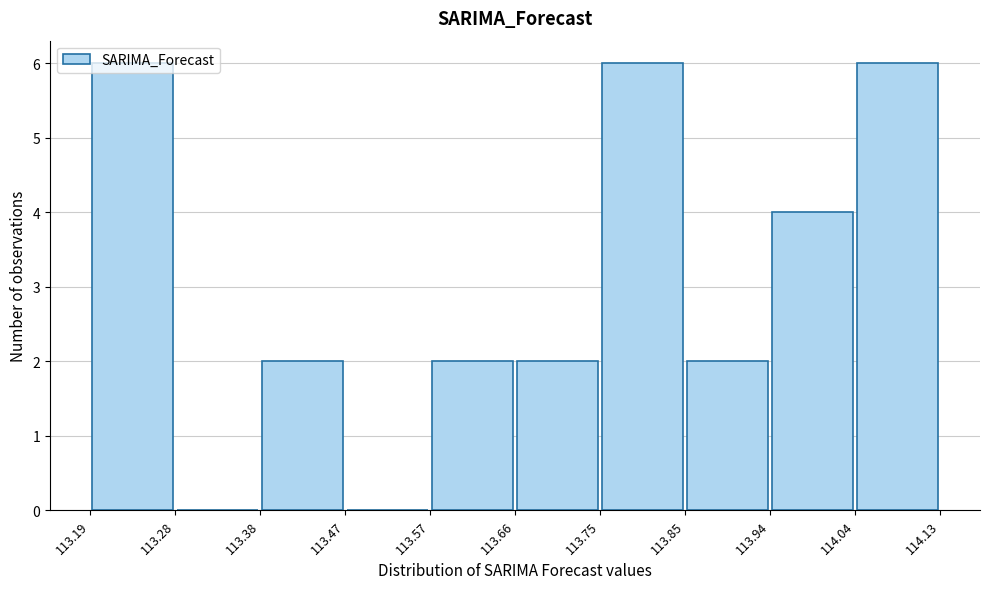

What is the height of the bar covering 113.85 to 113.94 on the x-axis? The values are not printed on the chart, so give them approximately, as read against the axis.

2